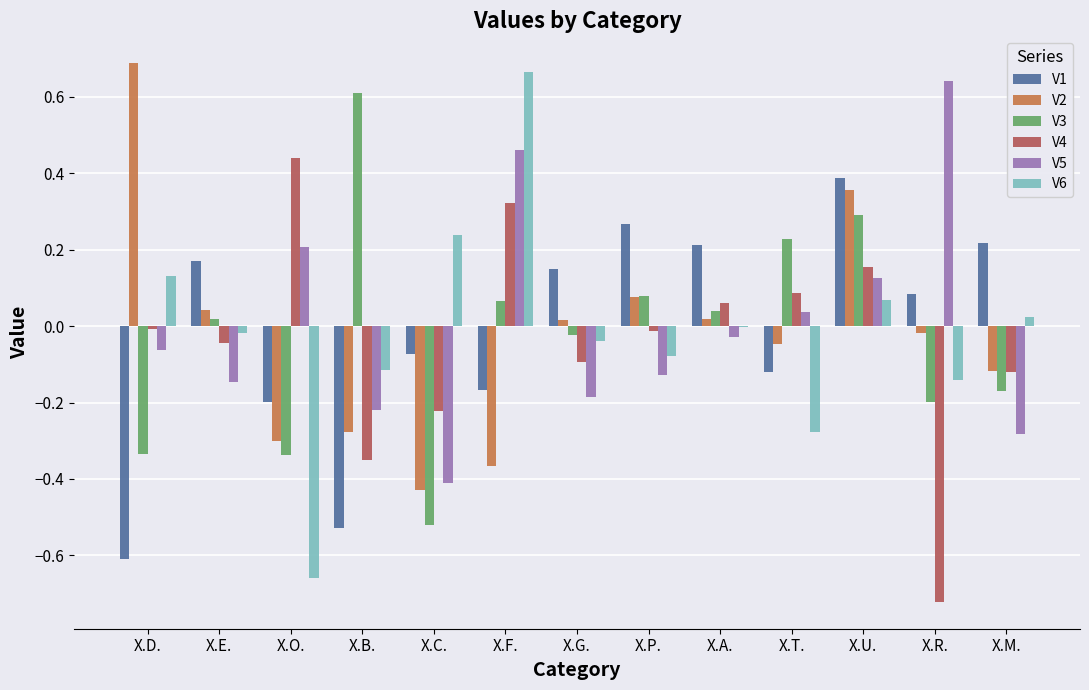

Which series changed the most between X.G. and X.R.?

V5